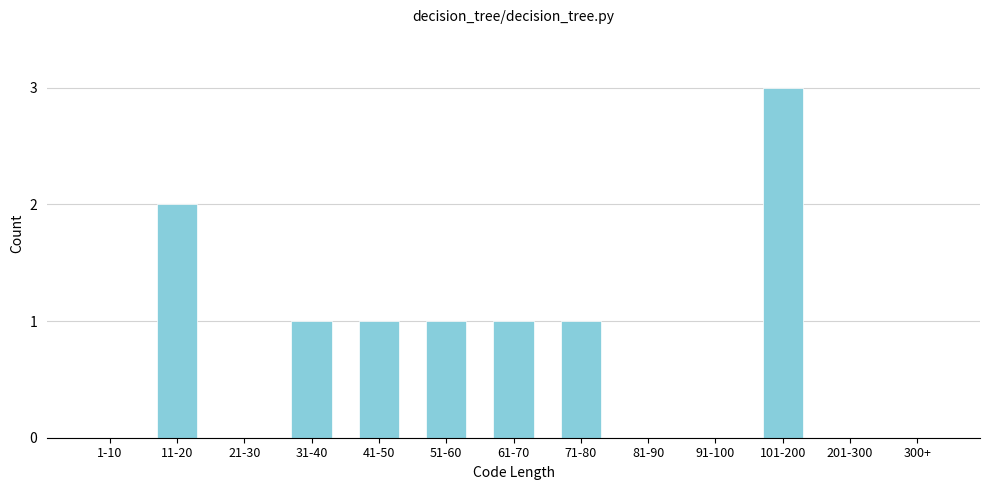

Reading left to right, list all the values displayed in this chart.

1-10=0	11-20=2	21-30=0	31-40=1	41-50=1	51-60=1	61-70=1	71-80=1	81-90=0	91-100=0	101-200=3	201-300=0	300+=0